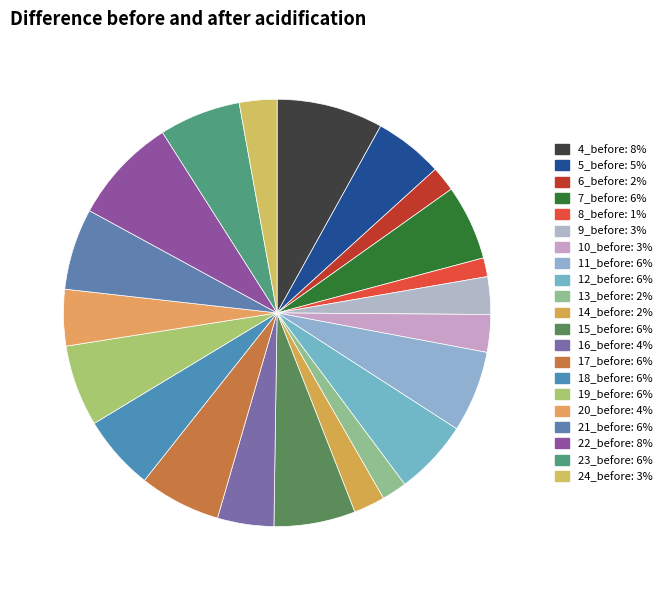

Is there a majority slice in this chart?

No